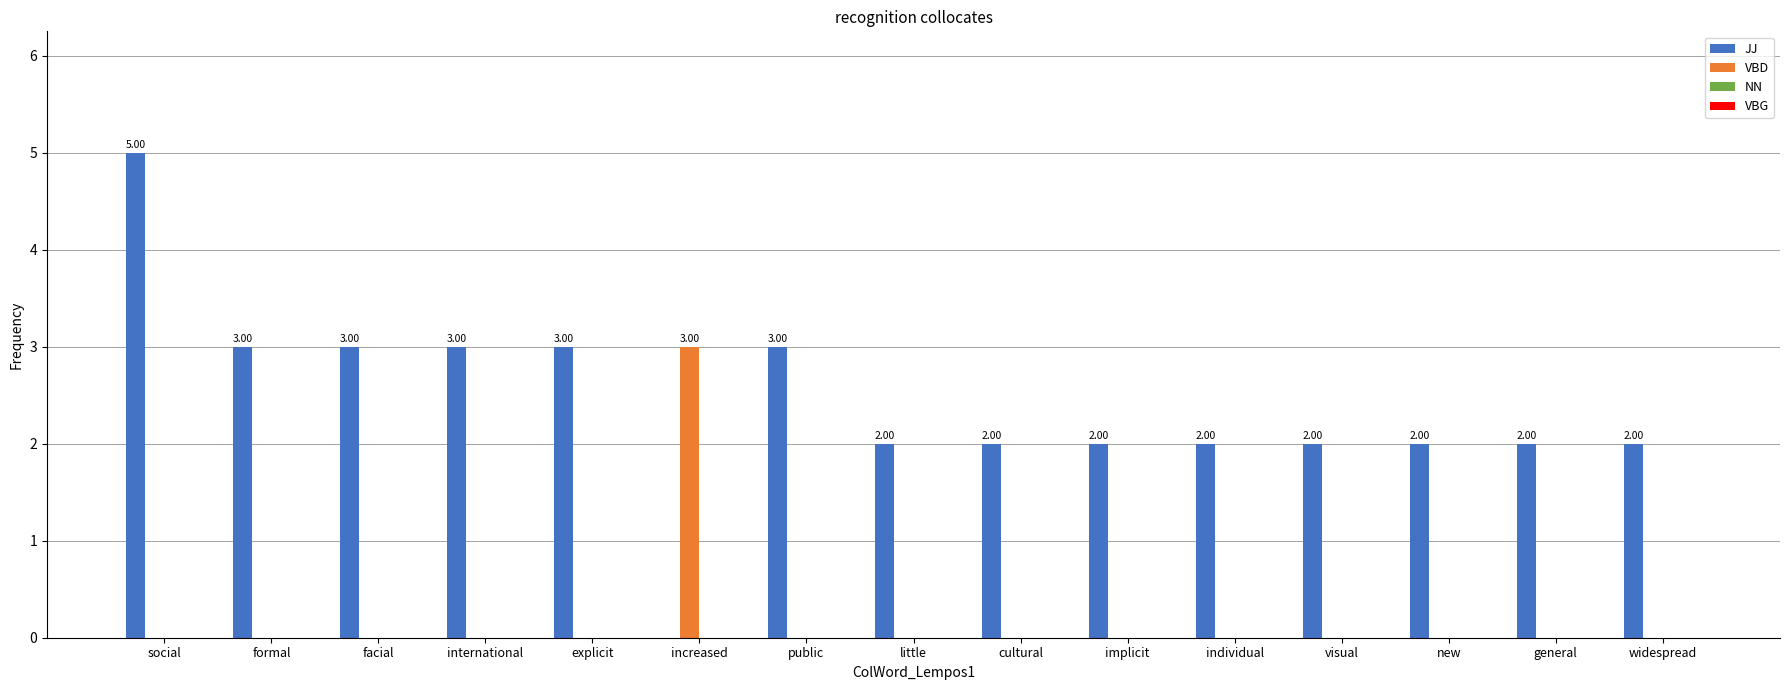

What is the sum of the JJ values at increased and international?

3